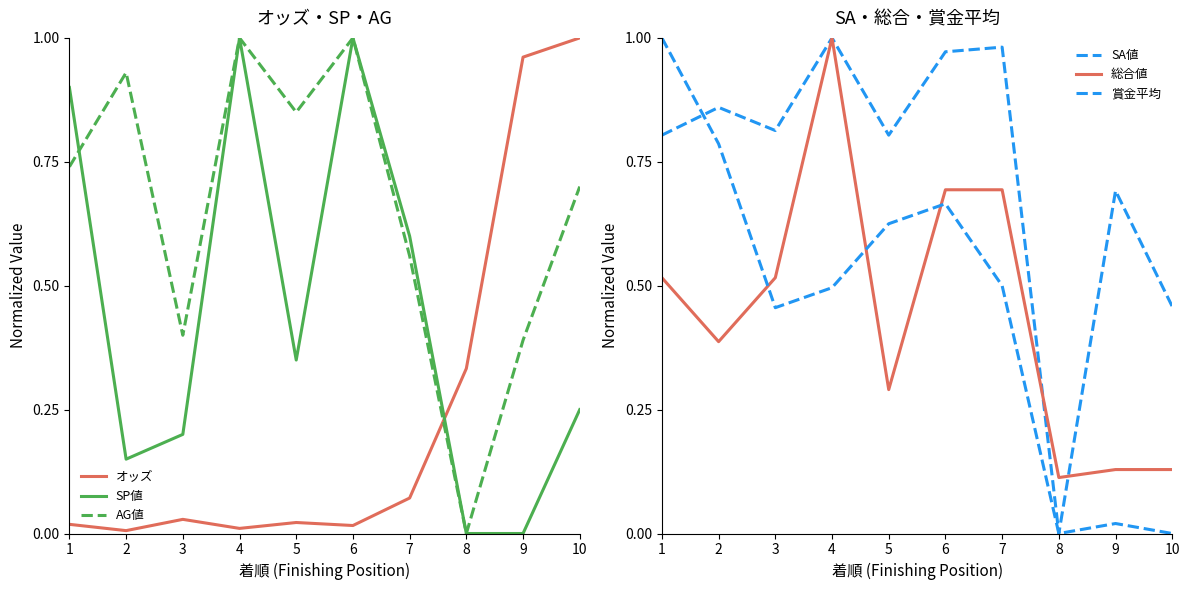

Which has a higher value, 2 or 4?

4